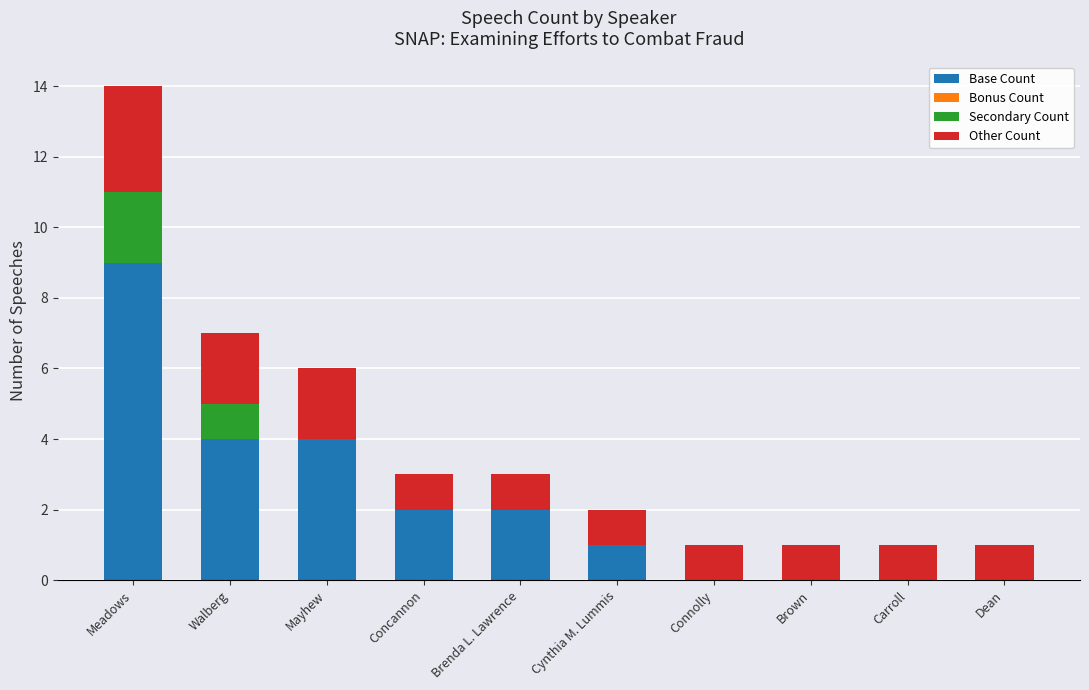

Reading left to right, list the values for the Base Count series.

Meadows=9	Walberg=4	Mayhew=4	Concannon=2	Brenda L. Lawrence=2	Cynthia M. Lummis=1	Connolly=0	Brown=0	Carroll=0	Dean=0